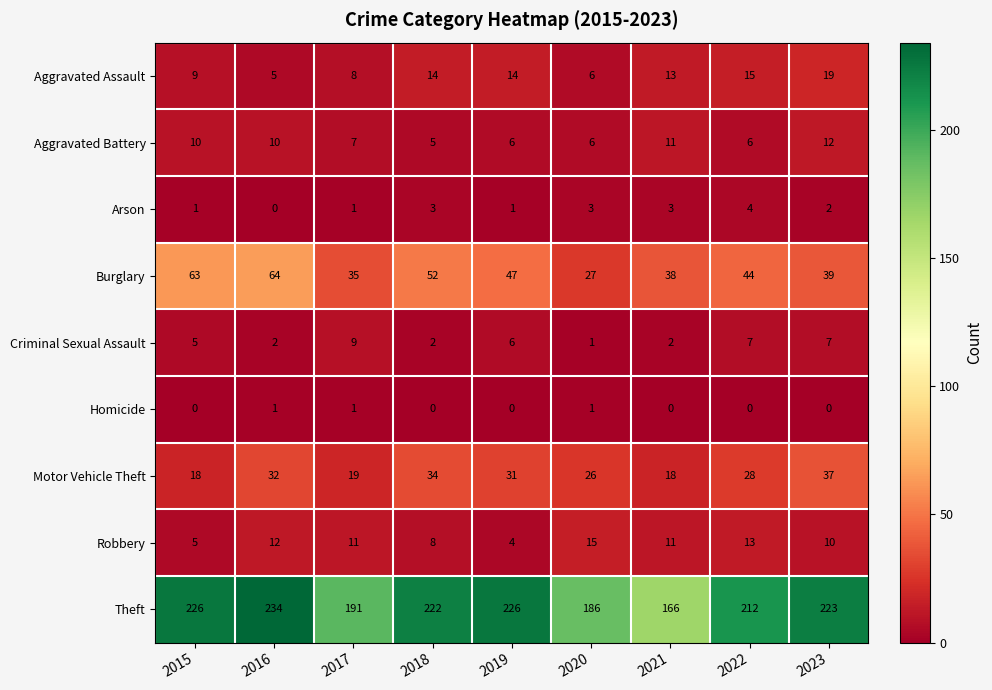

What is the maximum value shown in the chart?

234